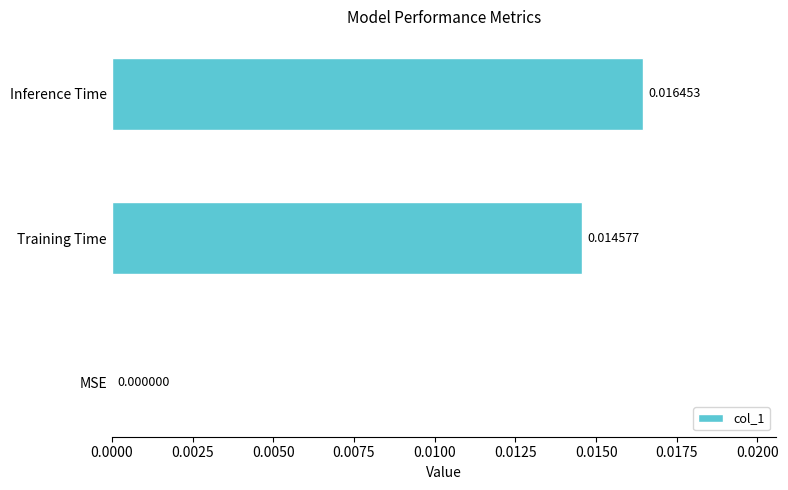

Does the chart contain stacked bars?

No